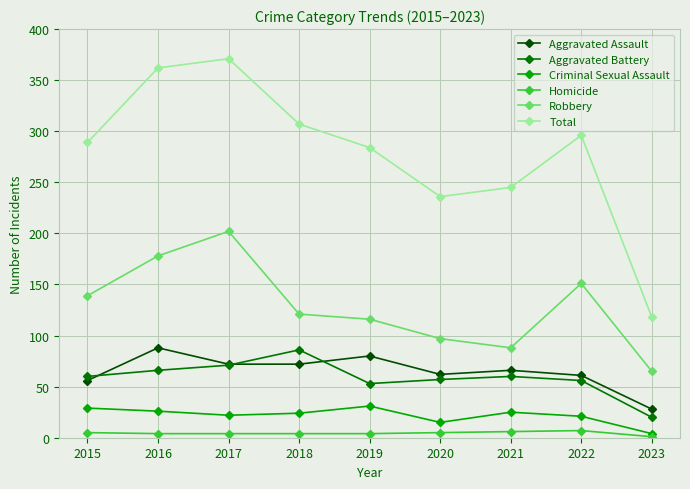

What is the difference between the second highest and second lowest values in the Robbery series?

90